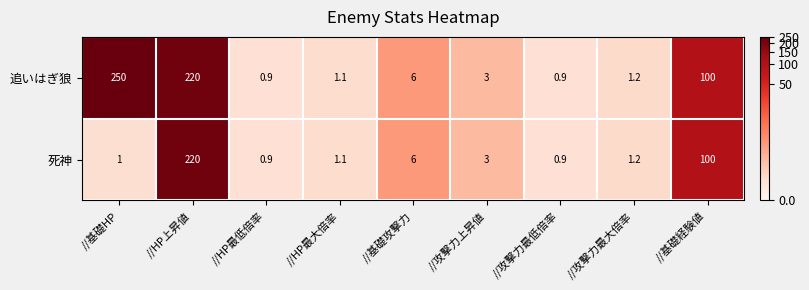

True or false: 死神 has a value of 220.0 at //HP上昇値.

True